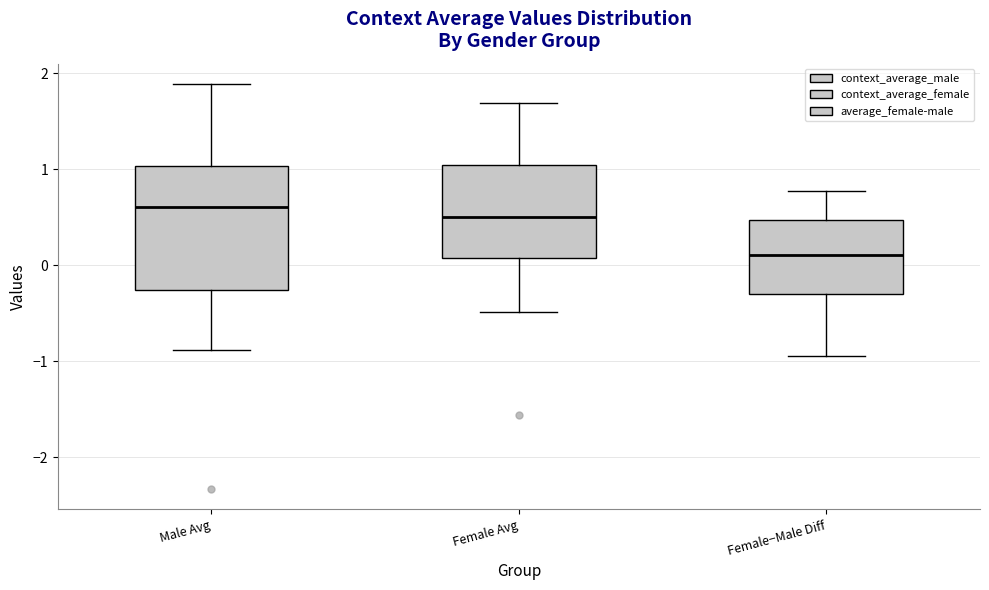

Where does the median line of the box for Male Avg sit on the y-axis? The values are not printed on the chart, so give them approximately, as read against the axis.

0.6